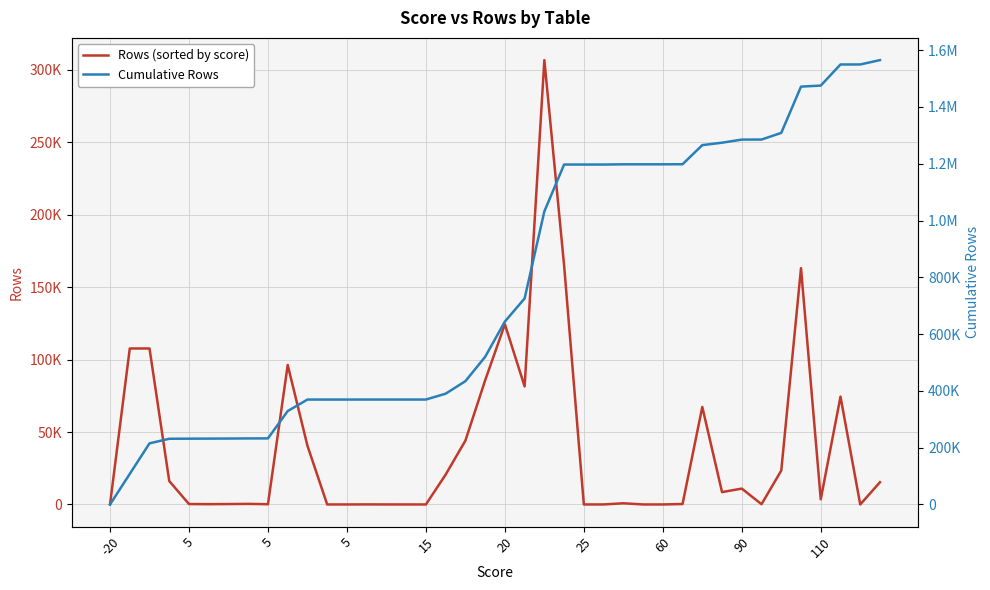

Is this an area chart (filled region under the line)?

No